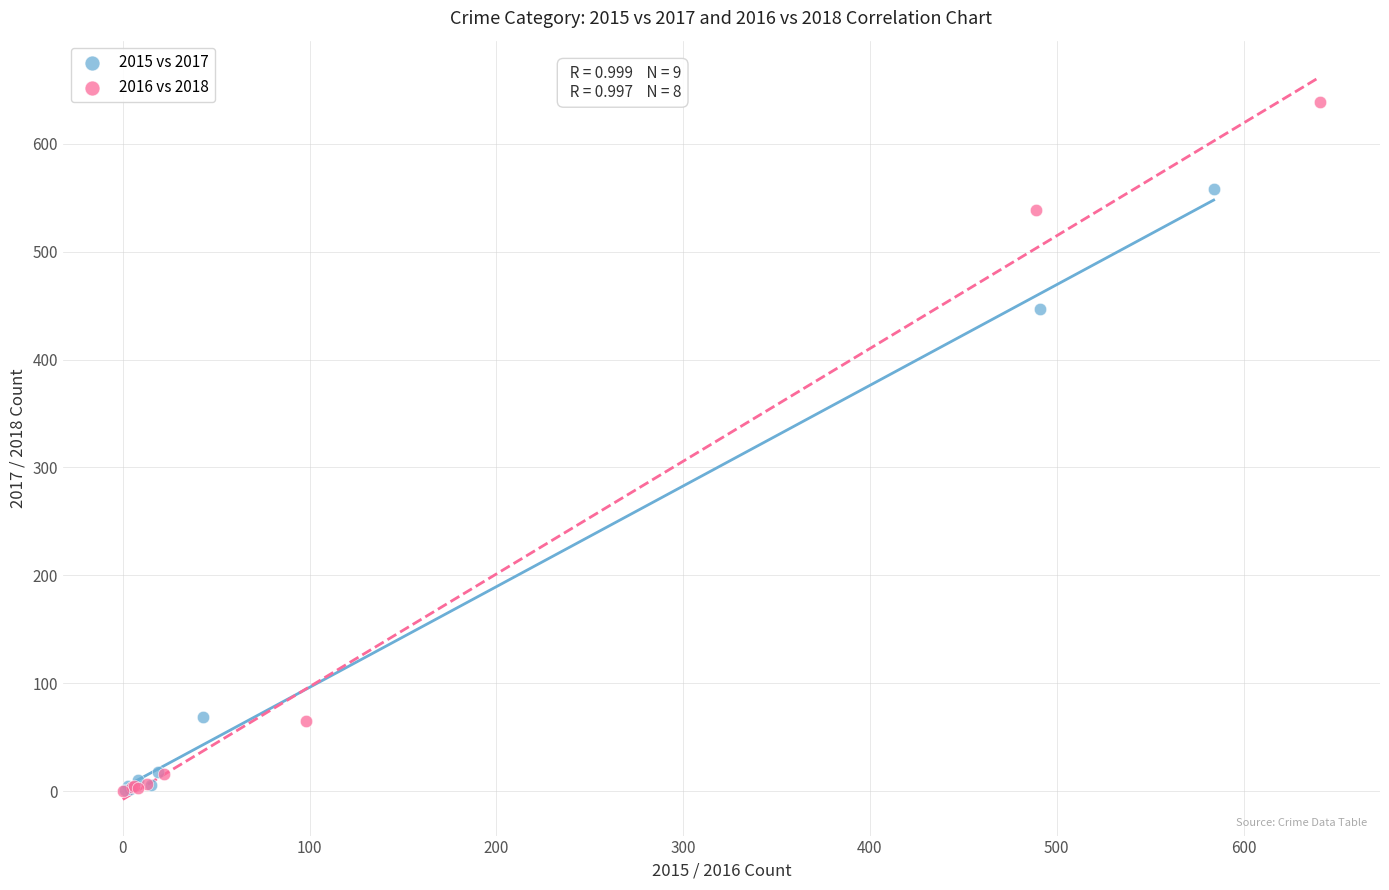

Which series has the widest spread of Y values?

2016 vs 2018